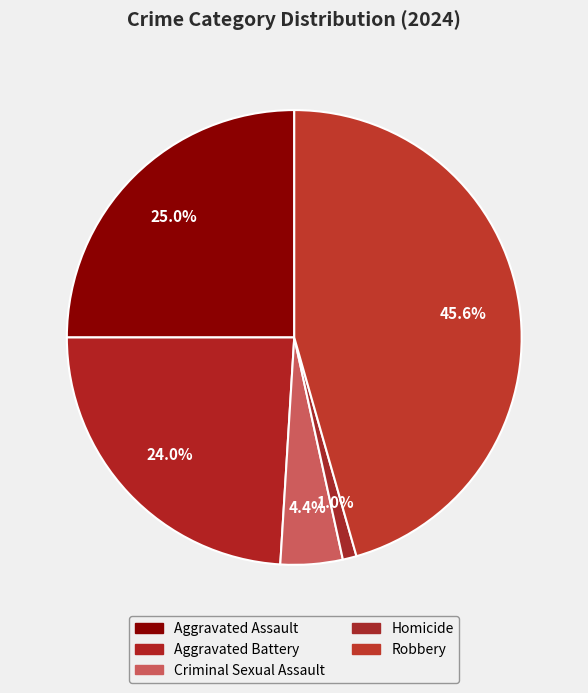

Which slice is the smallest?

Homicide